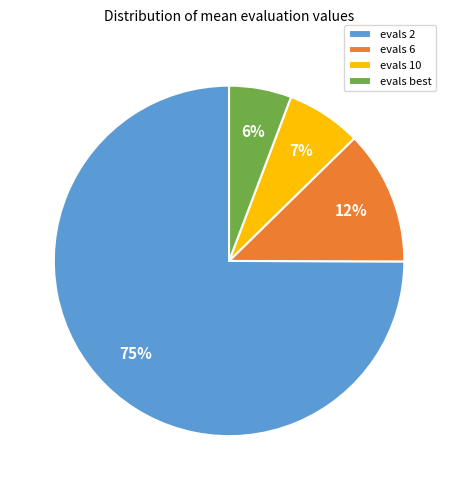

Is there any slice that represents more than half of the pie?

Yes